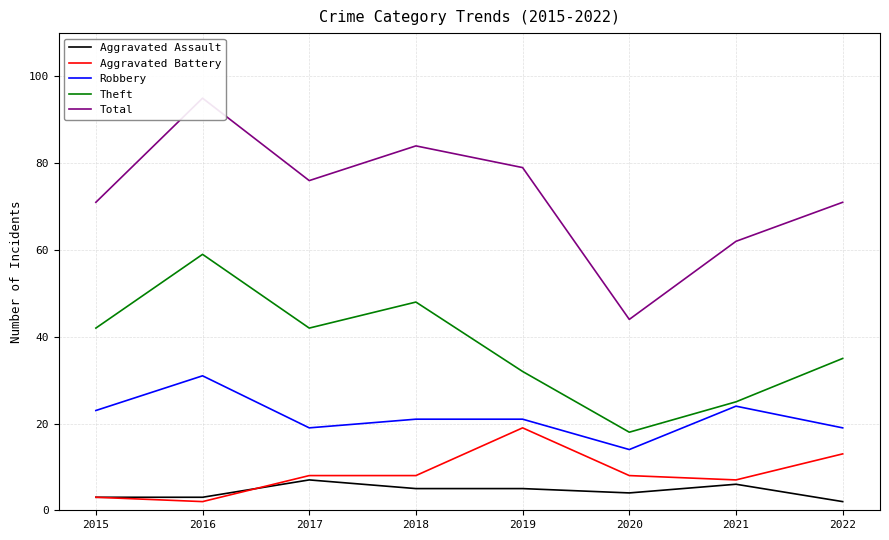

Is this an area chart (filled region under the line)?

No